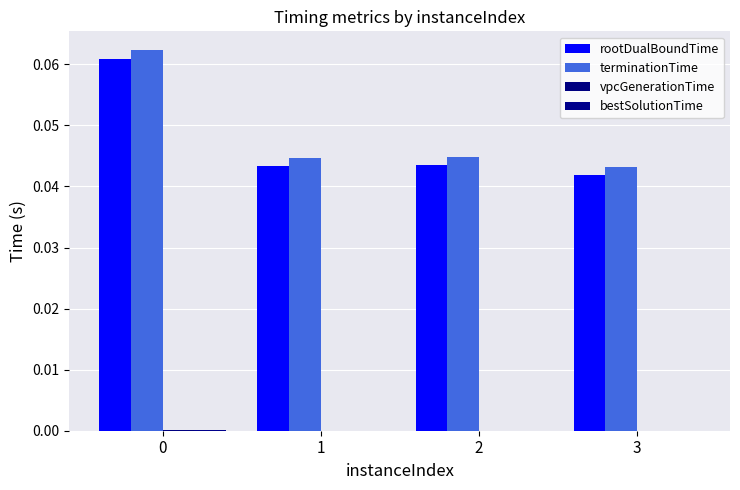

Which series has the largest total across all categories?

terminationTime